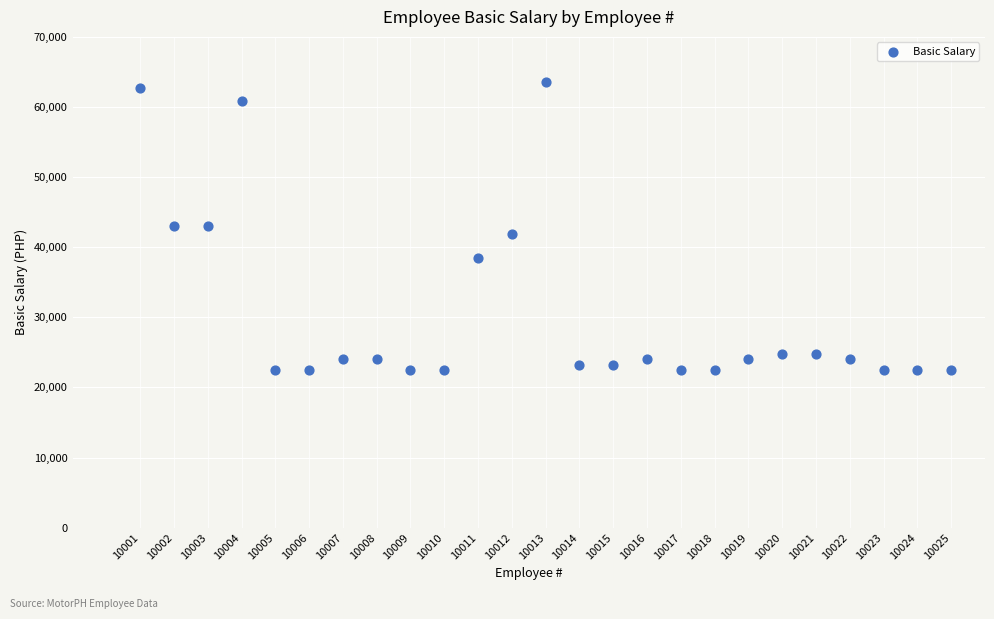

What is the range of Y values (max minus min)?

41000